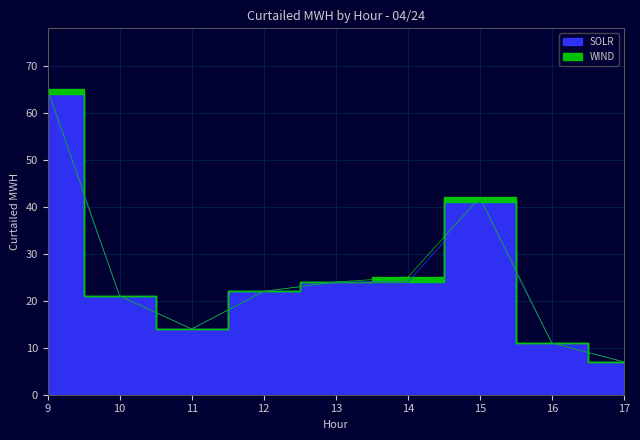

Is it true that SOLR equals 8 at 14?

False